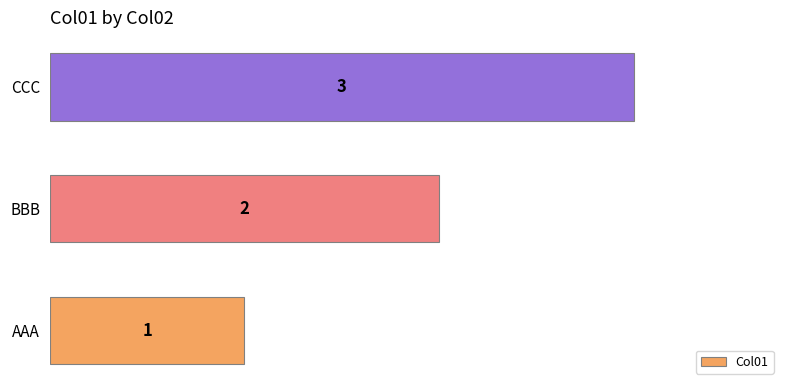

Approximately how many times larger is the value at CCC compared to BBB?

1.5